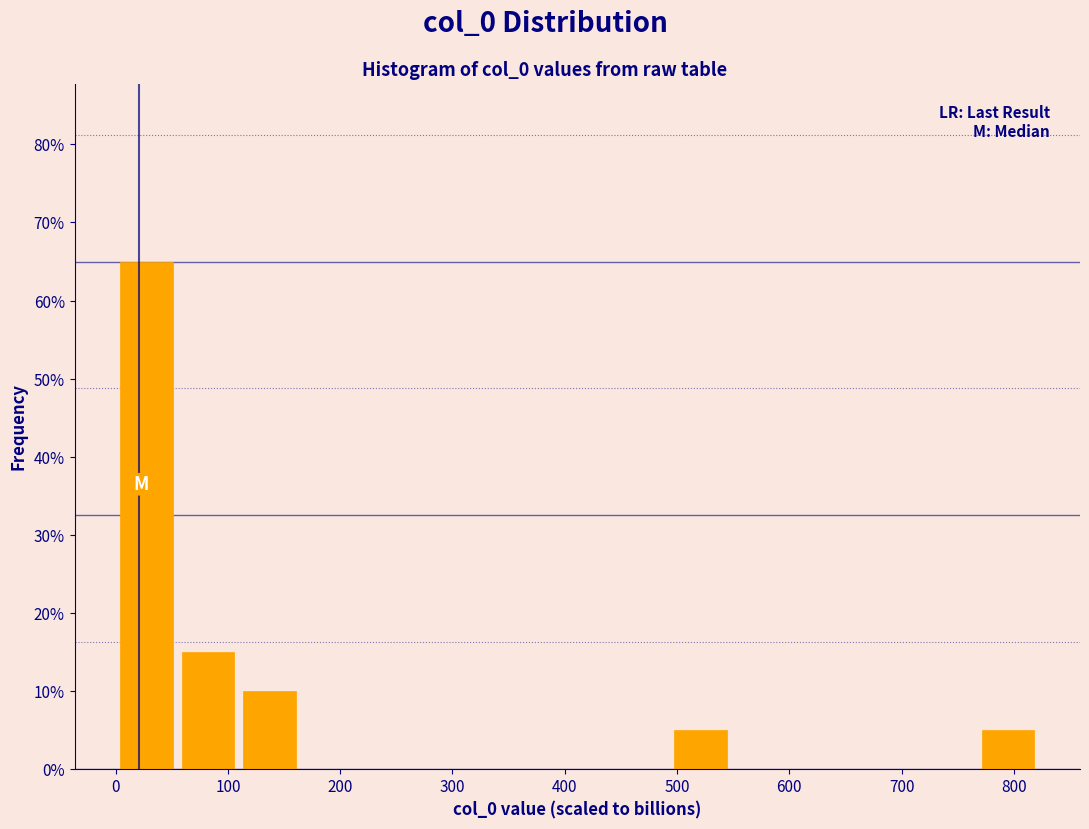

Reading left to right, list every bar in this chart as the range it spans on the x-axis followed by its height. Neither the bar edges nor the heights are printed on the chart, so give them approximately, as read against the axes.

0 to 50: 65
50 to 110: 15
110 to 160: 10
160 to 220: 0
220 to 270: 0
270 to 330: 0
330 to 380: 0
380 to 440: 0
440 to 490: 0
490 to 550: 5
550 to 600: 0
600 to 660: 0
660 to 710: 0
710 to 770: 0
770 to 820: 5